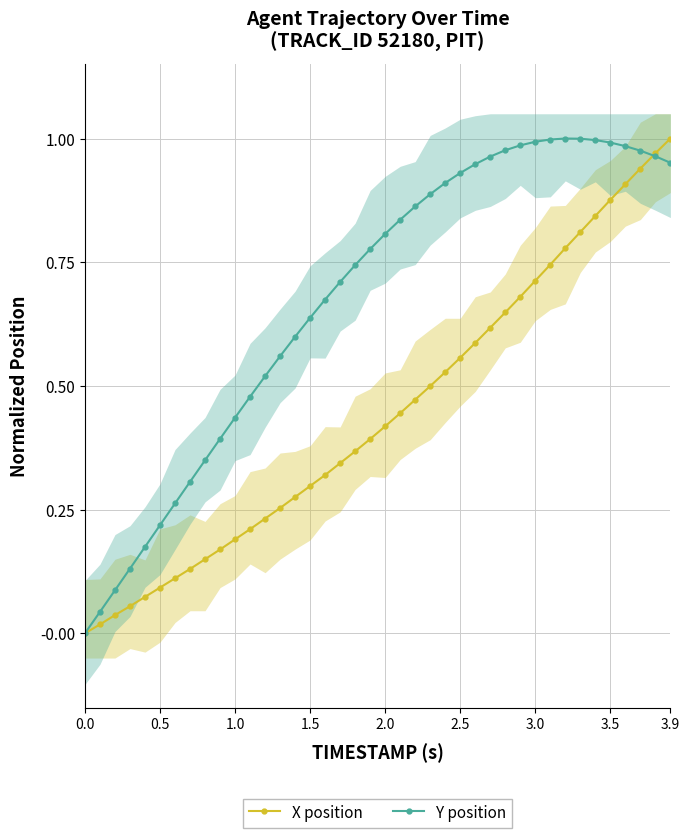

What is the maximum value for X position?

1.0